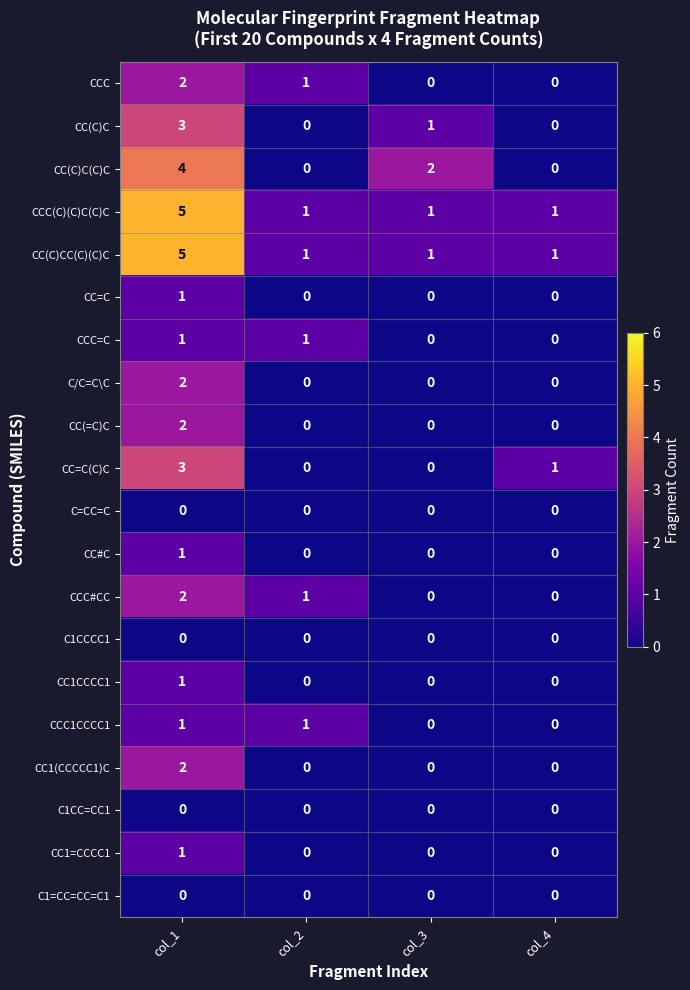

Is the value of C1CCCC1 at col_4 greater than the value of CC(C)CC(C)(C)C at col_4?

No